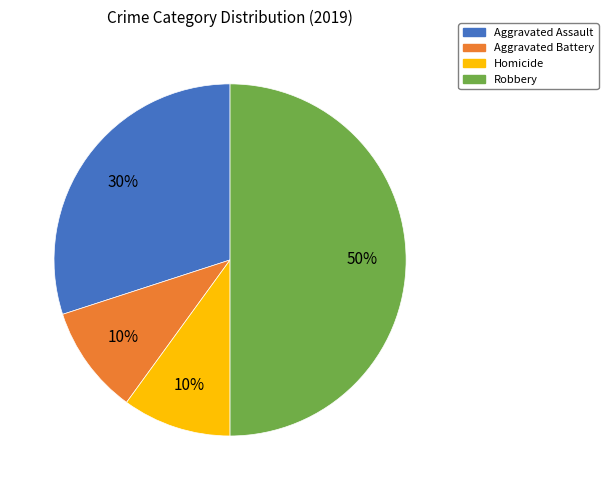

Does Aggravated Assault account for over 50% of the chart?

No